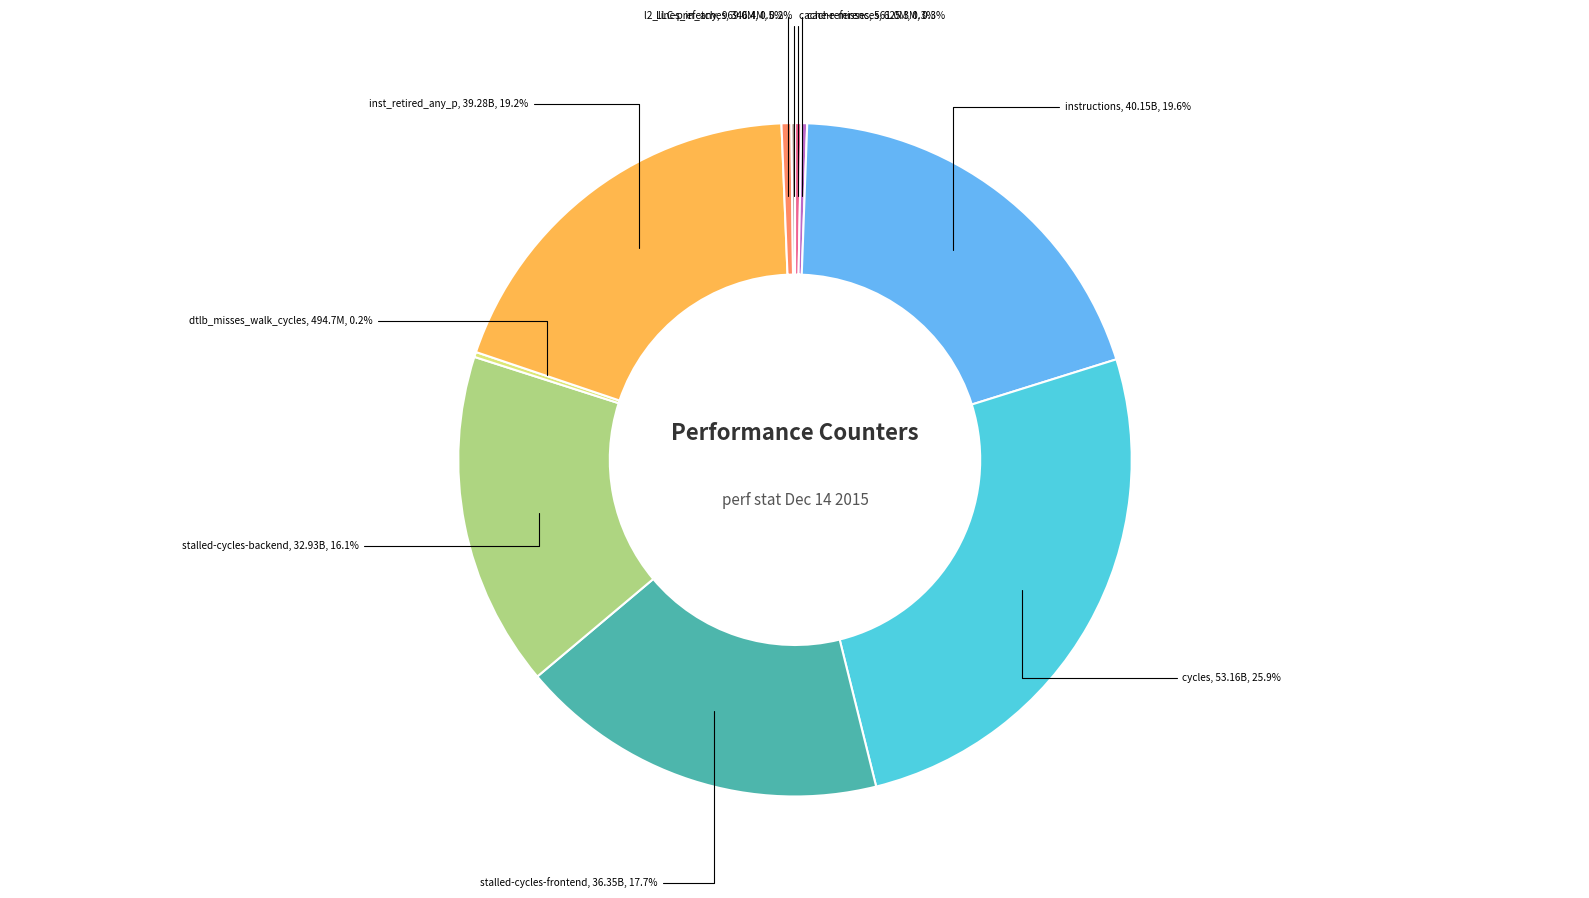

Does any single category account for the majority?

No